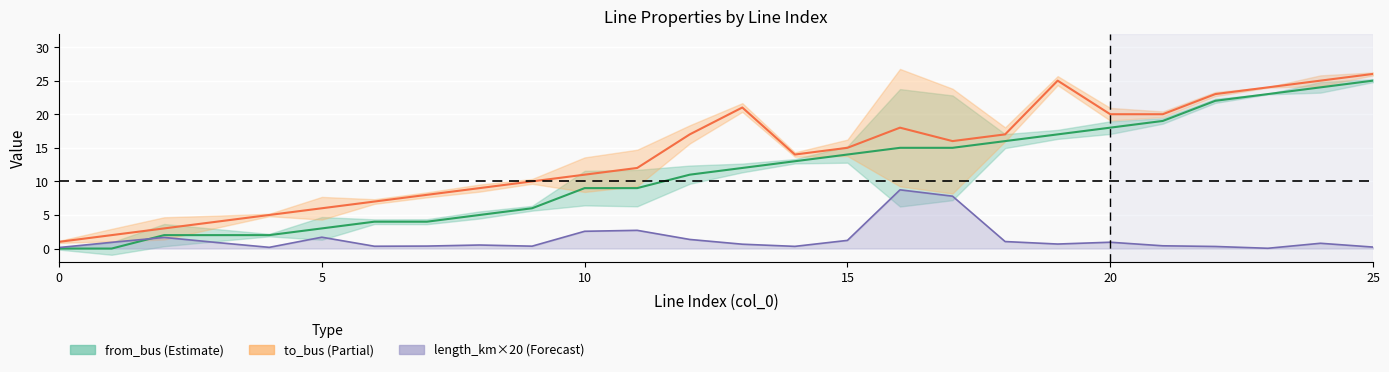

How many data points in to_bus are above 15?

12